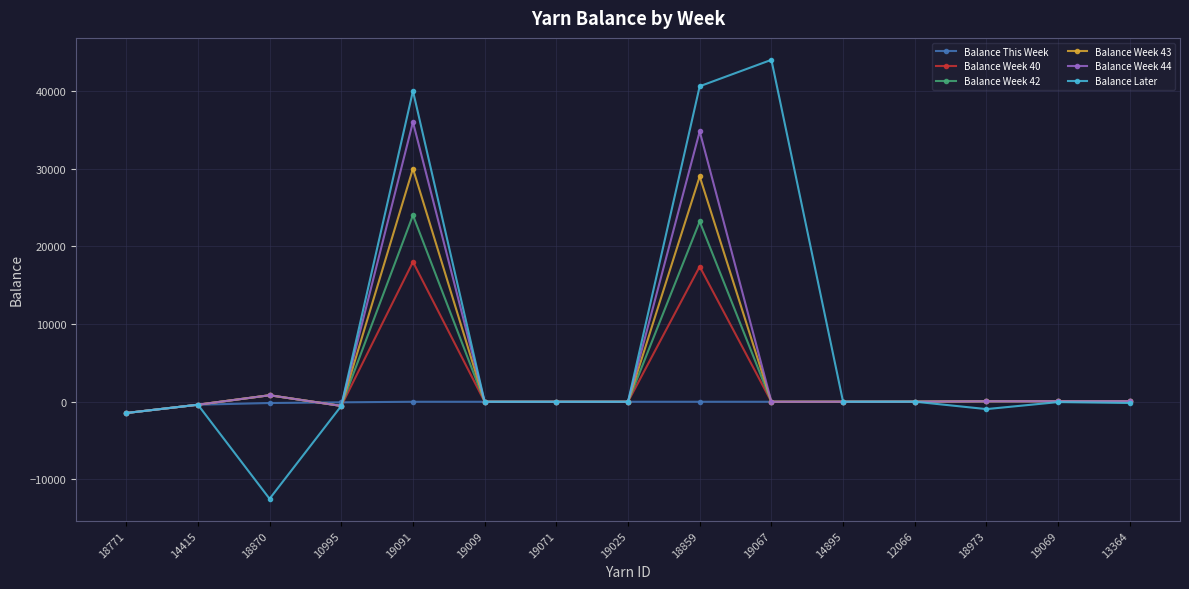

How many distinct data groups are displayed?

6